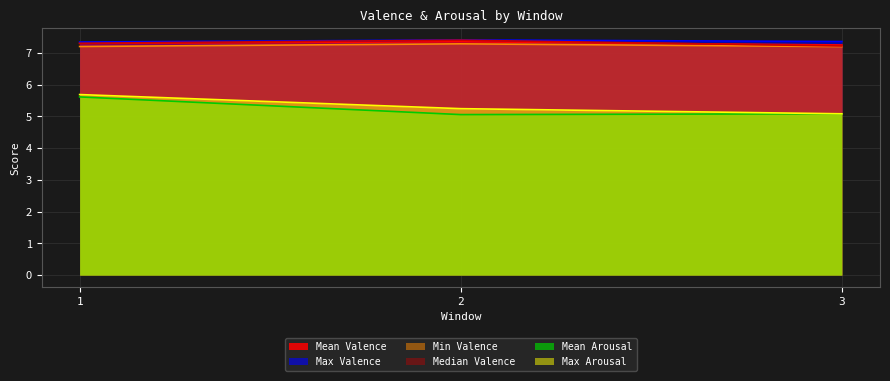

How many lines are shown in the chart?

6